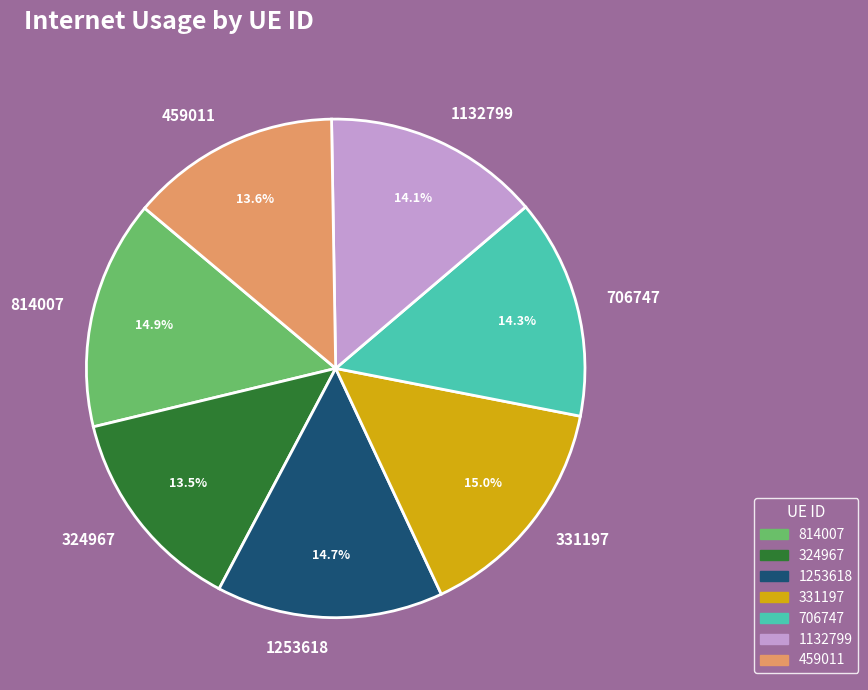

Combined, do 331197 and 1132799 account for over 50%?

No